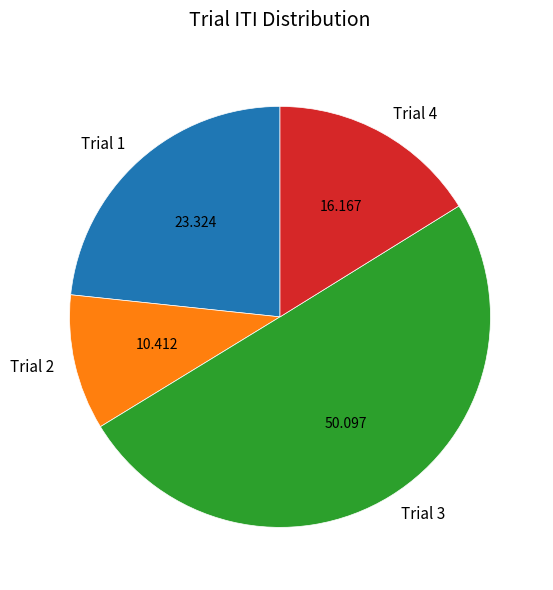

Which slice represents more than half of the pie?

Trial 3